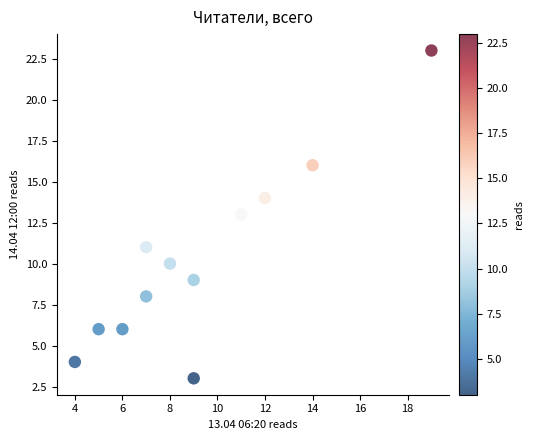

What is the average Y value?

10